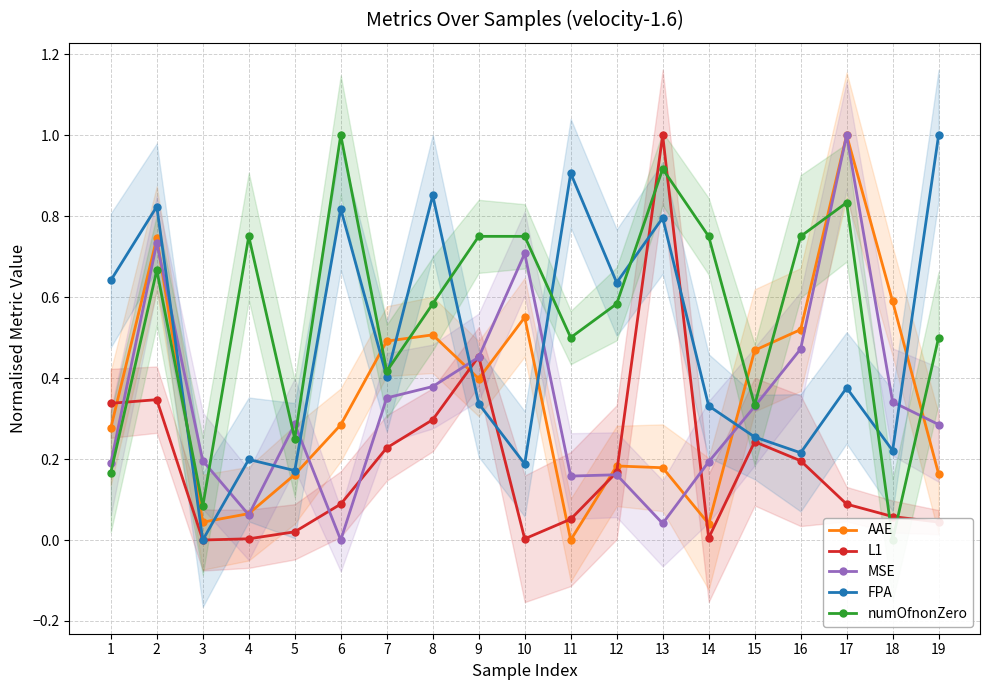

In MSE, how many points are lower than both neighbors (excluding endpoints)?

4